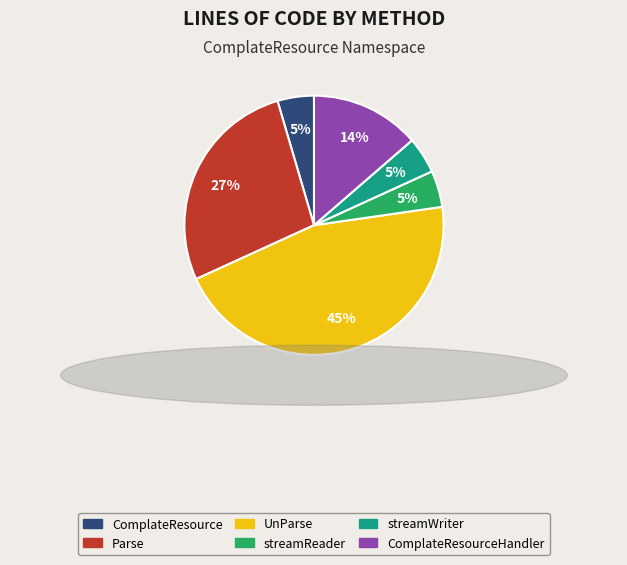

What is the largest slice in the pie chart?

UnParse